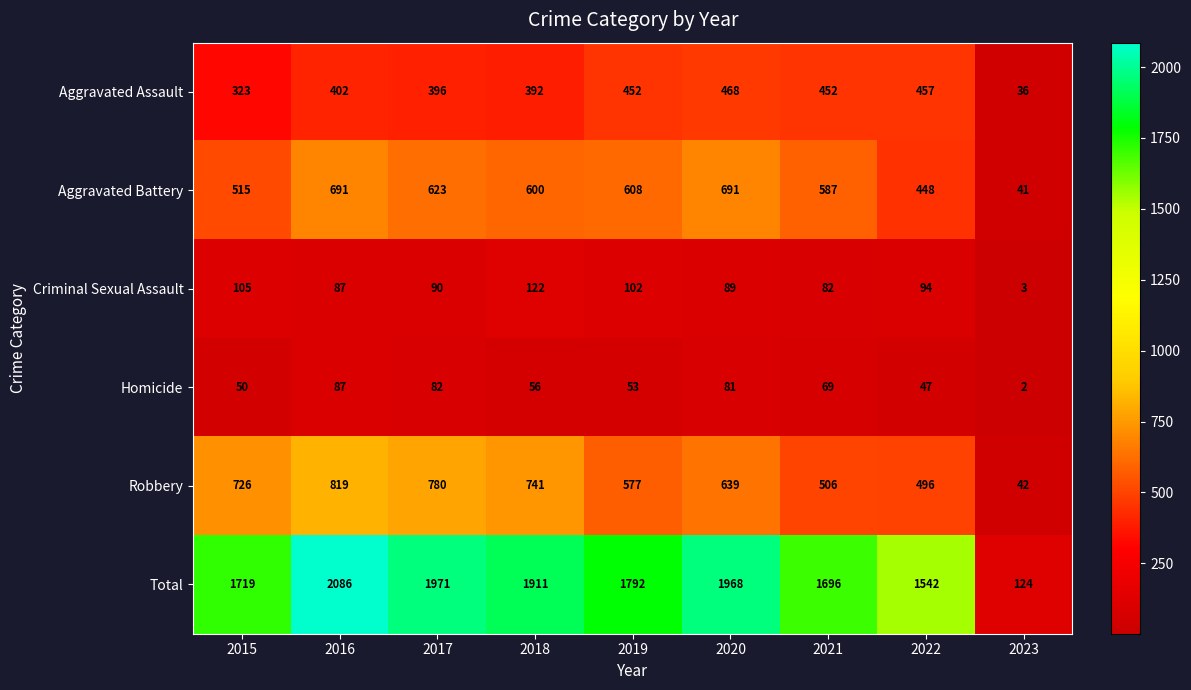

The Aggravated Battery series shows 1043 at 2020. True or false?

False